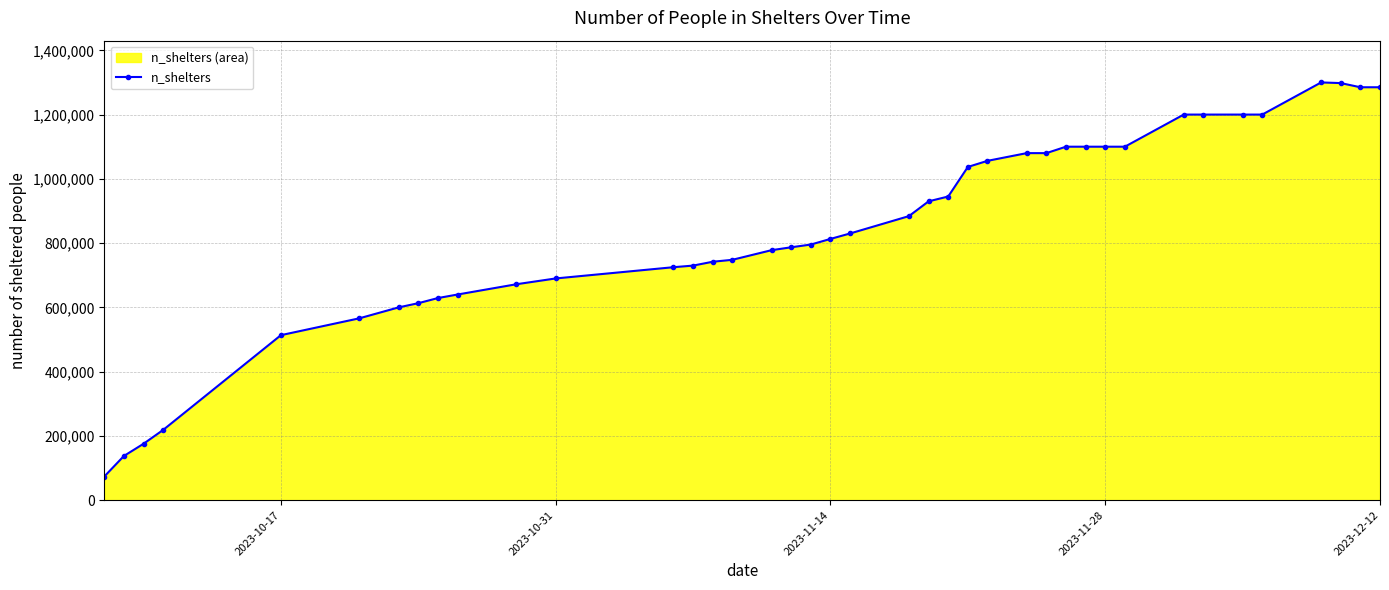

What is the sum of all values?

33857145